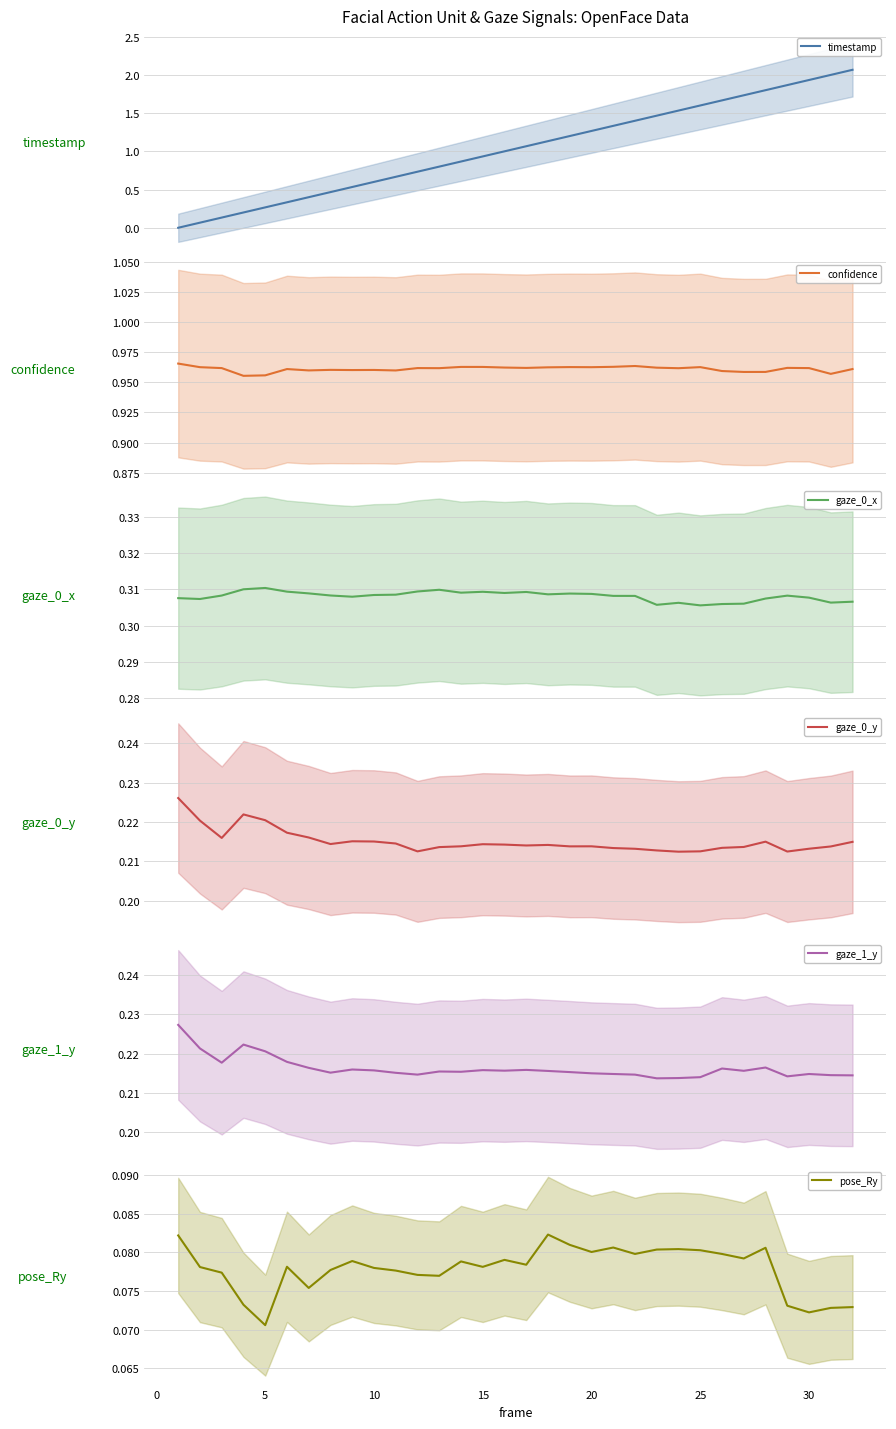

What are all the series names shown in the legend?

timestamp, confidence, gaze_0_x, gaze_0_y, gaze_1_y, pose_Ry